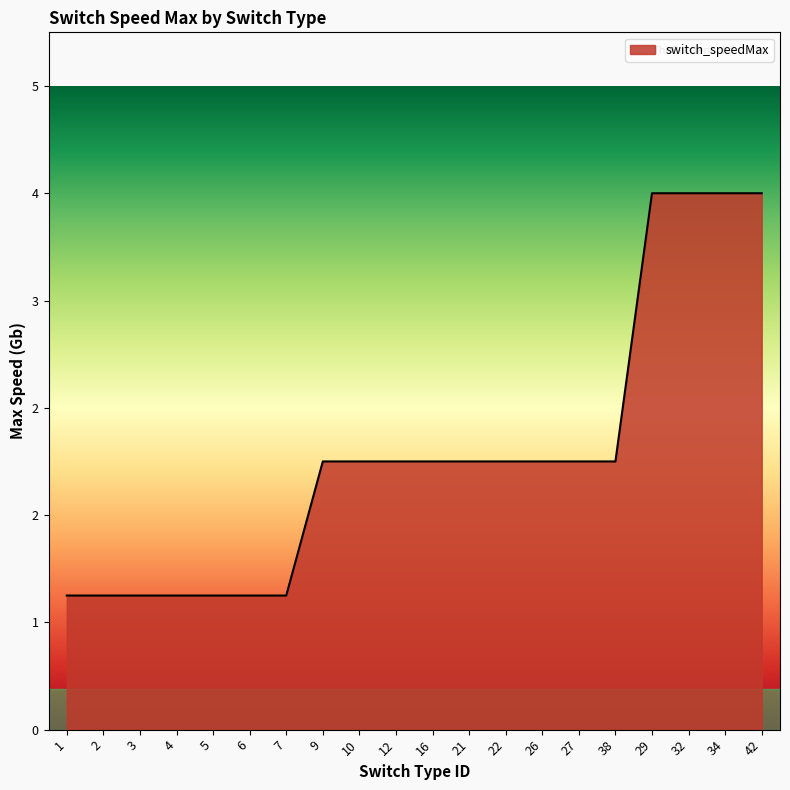

Rank the categories by value from lowest to highest.

1, 2, 3, 4, 5, 6, 7, 9, 10, 12, 16, 21, 22, 26, 27, 38, 29, 32, 34, 42